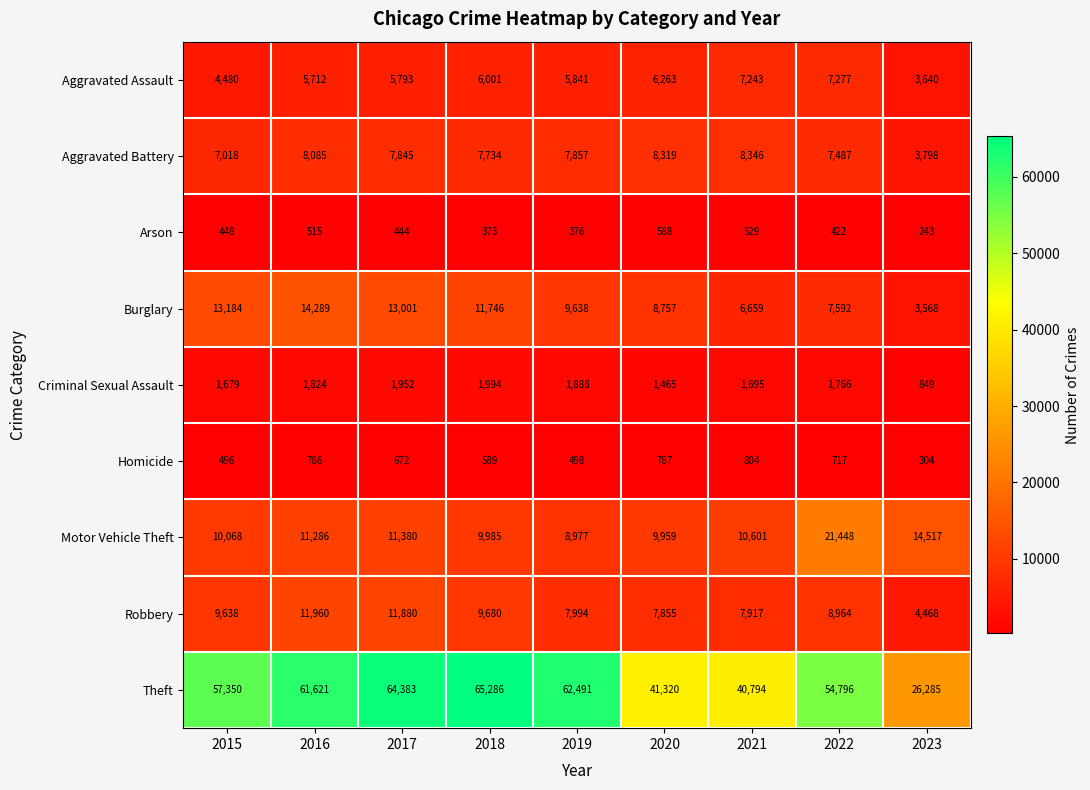

How many categories are shown in the chart?

9